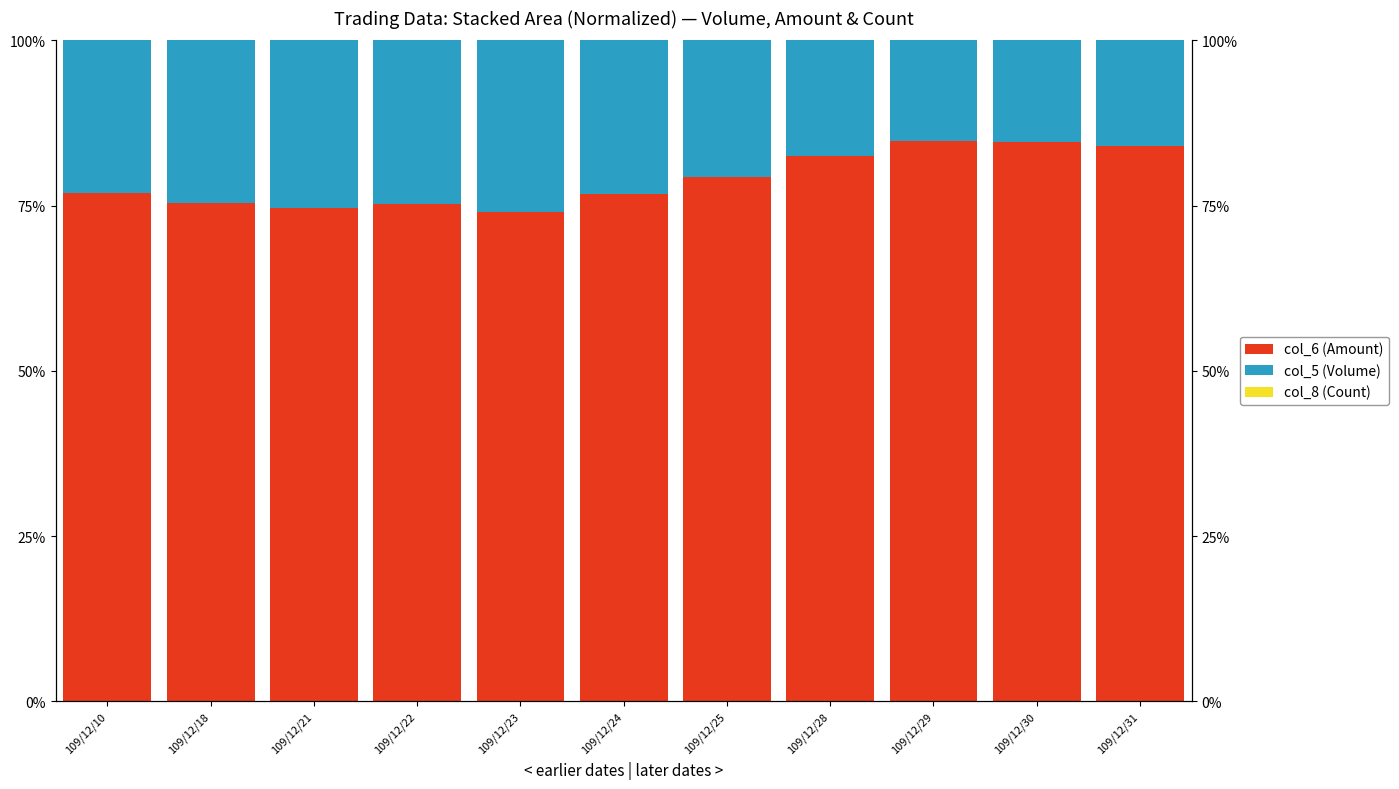

The col_6 (Amount) series shows 84.0 at 109/12/31. True or false?

True